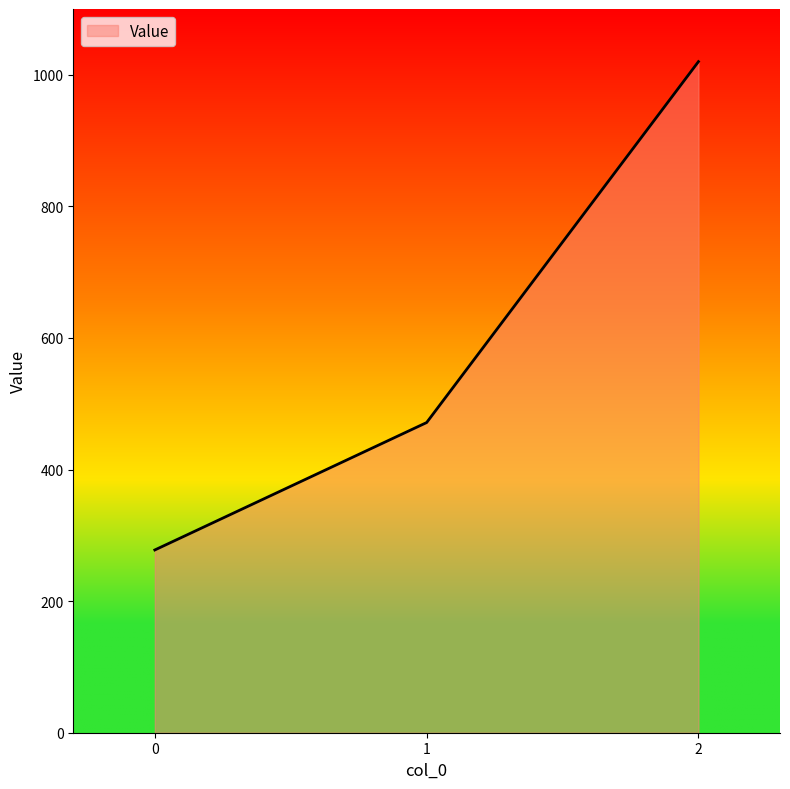

Which has a higher value, 1 or 2?

2